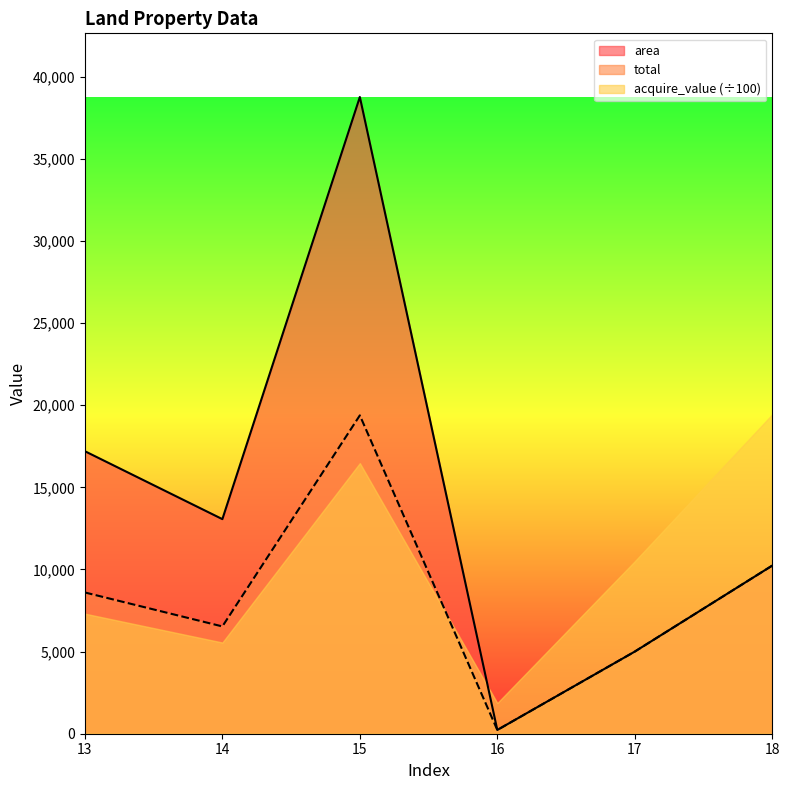

How many area values are between 5000 and 17197?

4